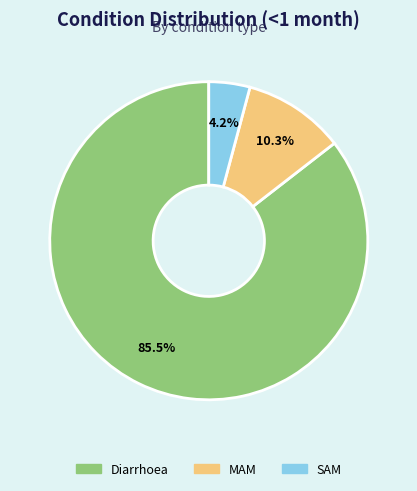

What percentage is the MAM slice, to the nearest percent?

10%